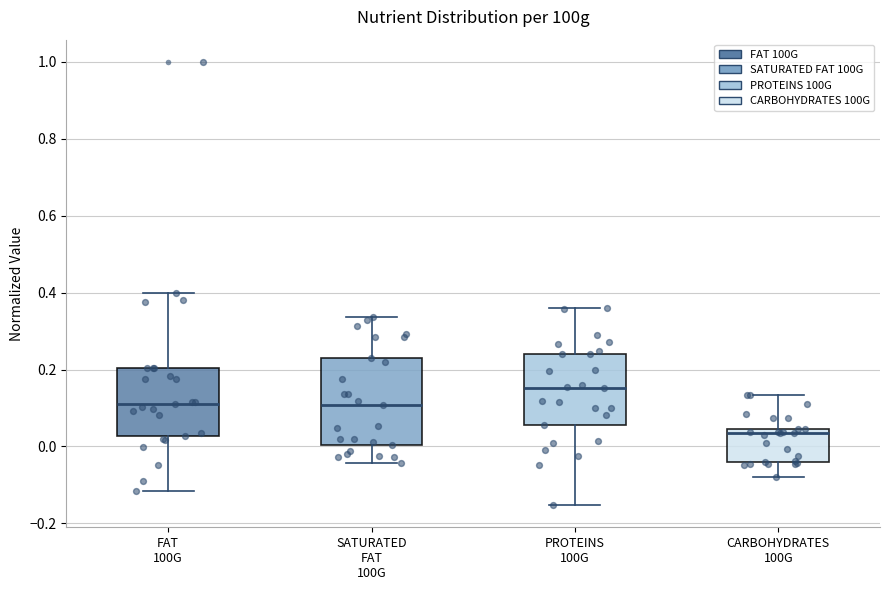

Where does the lower whisker of the box for FAT 100G end on the y-axis? The values are not printed on the chart, so give them approximately, as read against the axis.

-0.12